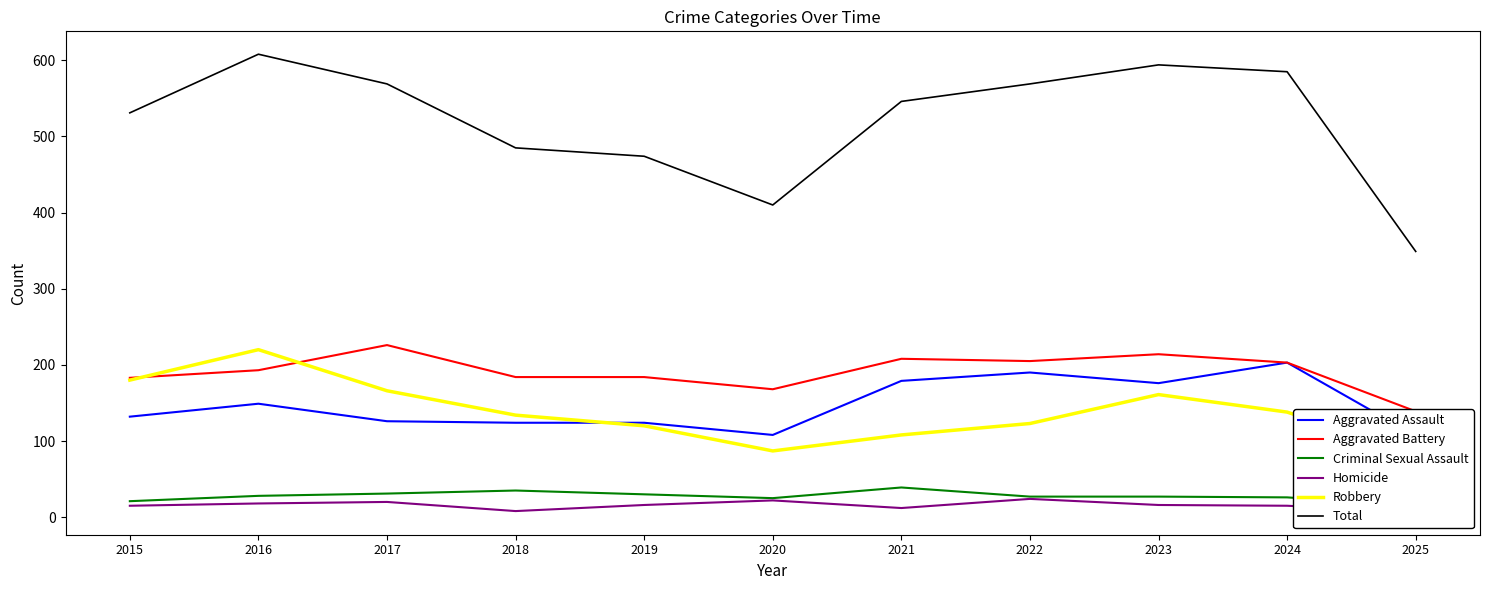

Reading left to right, what are all the values shown in this chart?

Aggravated Assault: 132	149	126	124	124	108	179	190	176	203	107
Aggravated Battery: 183	193	226	184	184	168	208	205	214	203	139
Criminal Sexual Assault: 21	28	31	35	30	25	39	27	27	26	15
Homicide: 15	18	20	8	16	22	12	24	16	15	7
Robbery: 180	220	166	134	120	87	108	123	161	138	81
Total: 531	608	569	485	474	410	546	569	594	585	349